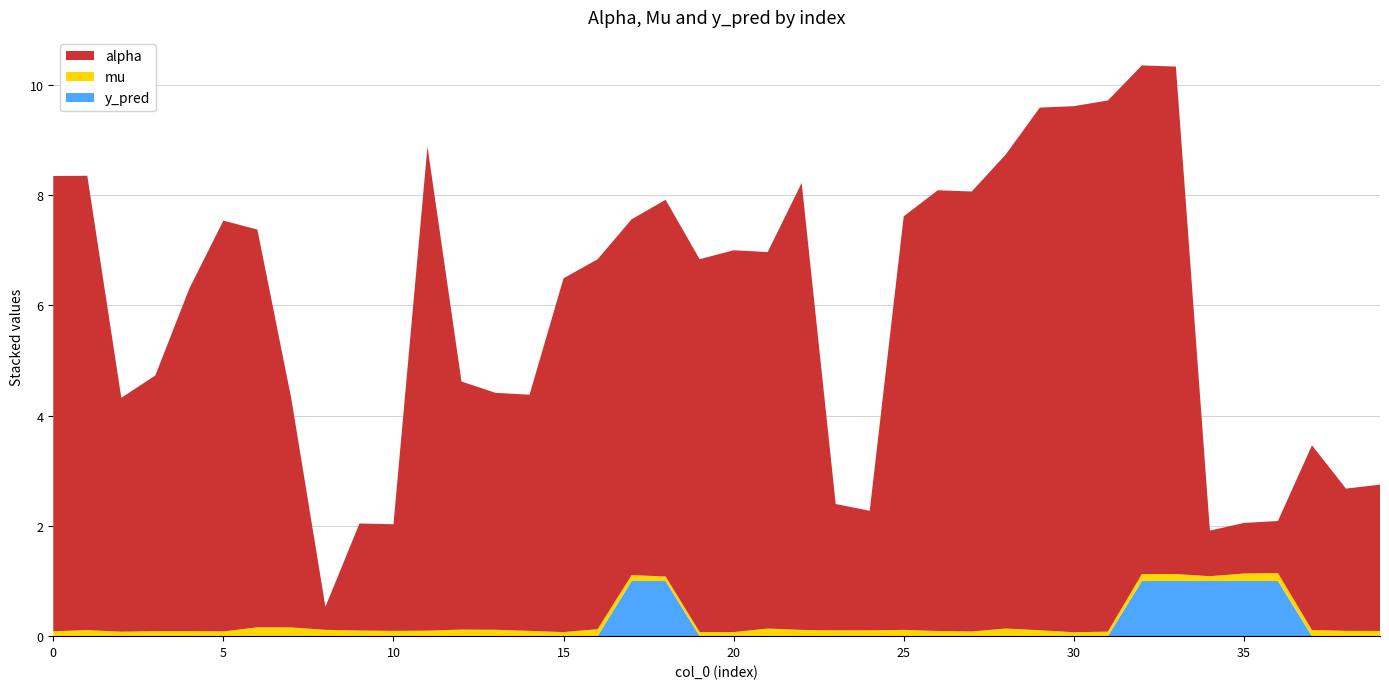

Reading left to right, extract all data points from this chart.

alpha: 8.3	8.2	4.2	4.6	6.2	7.4	7.2	4.1	0.4	1.9	1.9	8.8	4.5	4.3	4.3	6.4	6.7	6.5	6.8	6.8	6.9	6.8	8.1	2.3	2.2	7.5	8.0	8.0	8.6	9.5	9.5	9.6	9.2	9.2	0.8	0.9	0.9	3.3	2.6	2.7
mu: 0.1	0.1	0.1	0.1	0.1	0.1	0.2	0.2	0.1	0.1	0.1	0.1	0.1	0.1	0.1	0.1	0.1	0.1	0.1	0.1	0.1	0.1	0.1	0.1	0.1	0.1	0.1	0.1	0.1	0.1	0.1	0.1	0.1	0.1	0.1	0.1	0.1	0.1	0.1	0.1
y_pred: 0.0	0.0	0.0	0.0	0.0	0.0	0.0	0.0	0.0	0.0	0.0	0.0	0.0	0.0	0.0	0.0	0.0	1.0	1.0	0.0	0.0	0.0	0.0	0.0	0.0	0.0	0.0	0.0	0.0	0.0	0.0	0.0	1.0	1.0	1.0	1.0	1.0	0.0	0.0	0.0